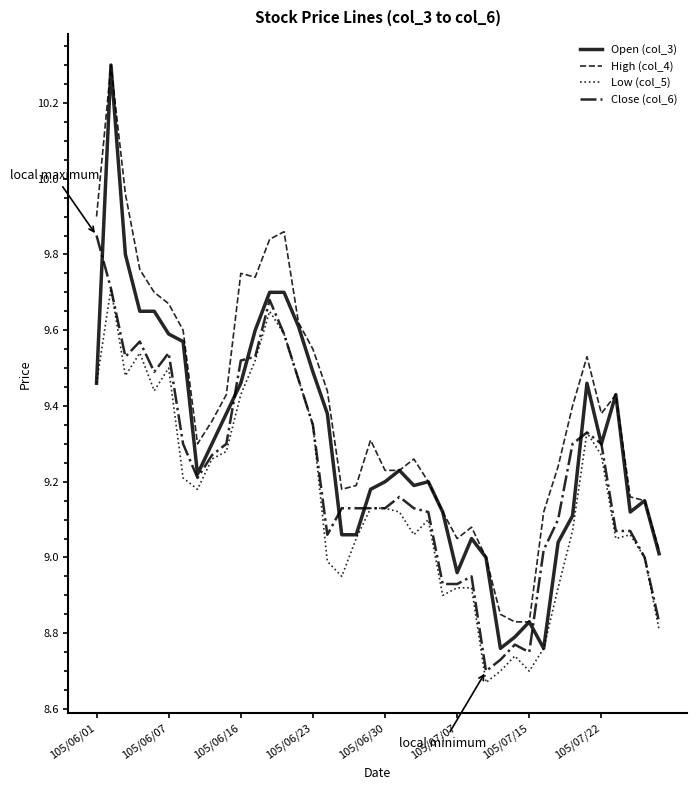

Which series has the widest spread of values?

Open (col_3)